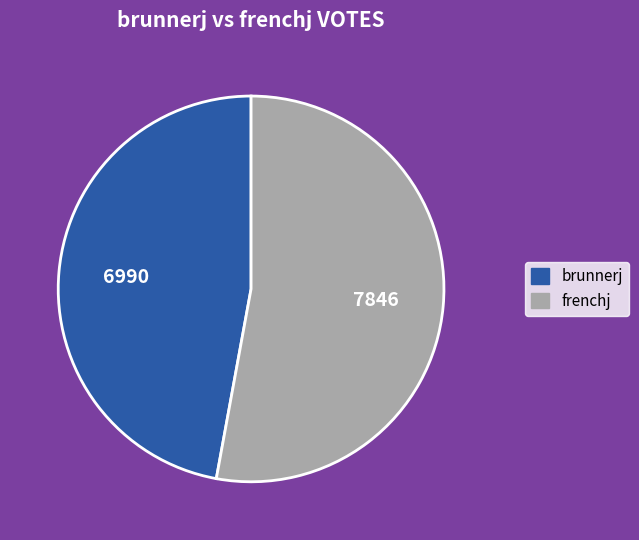

Which slice is the smallest?

brunnerj